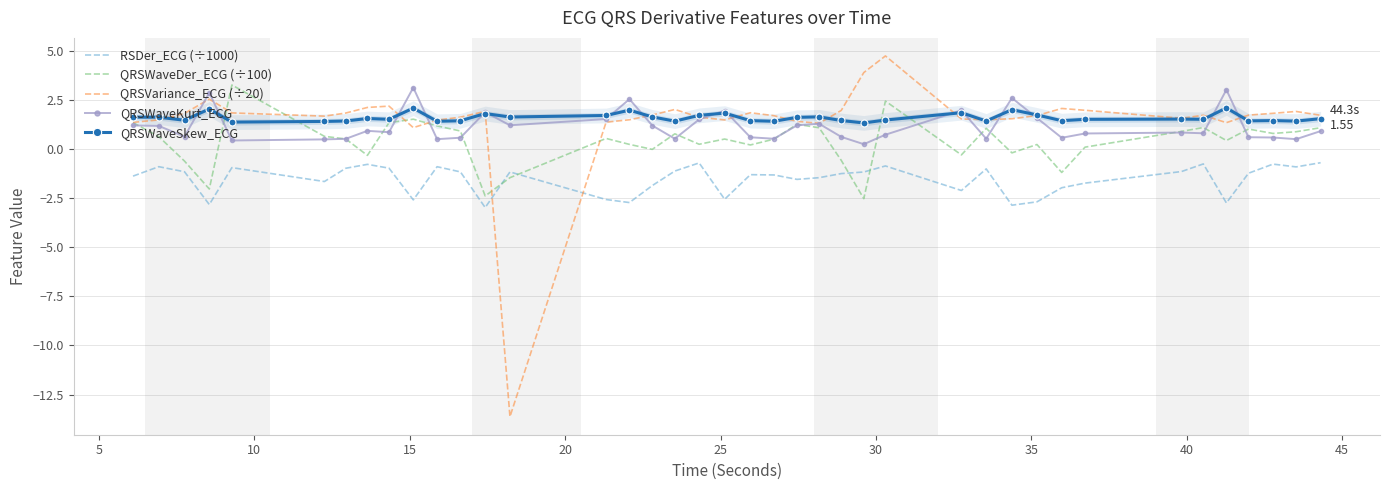

What is the maximum value for QRSVariance_ECG (÷20)?

4.7